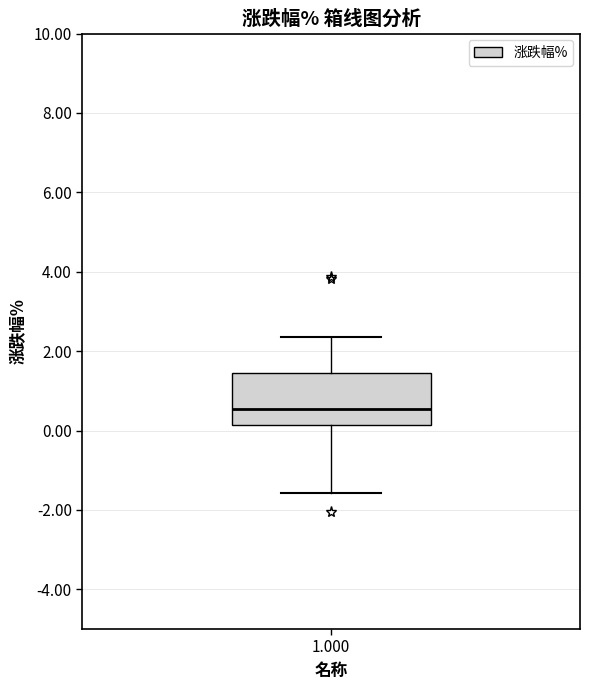

Transcribe this box plot: give where the median line is, the range the box spans, and where the two whiskers end, as read against the y-axis. The values are not printed on the chart, so give them approximately, as read against the axis.

median 0.6, box 0.2 to 1.4, whiskers -1.6 to 2.4